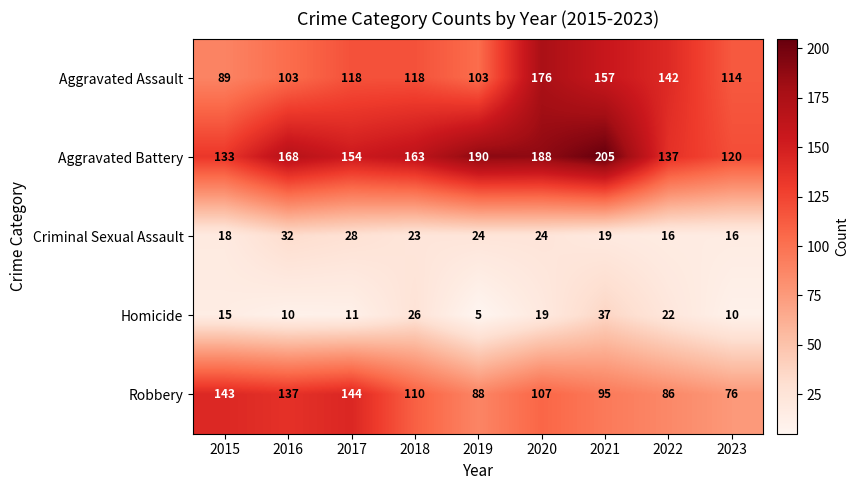

At how many categories does at least one series exceed 118?

9